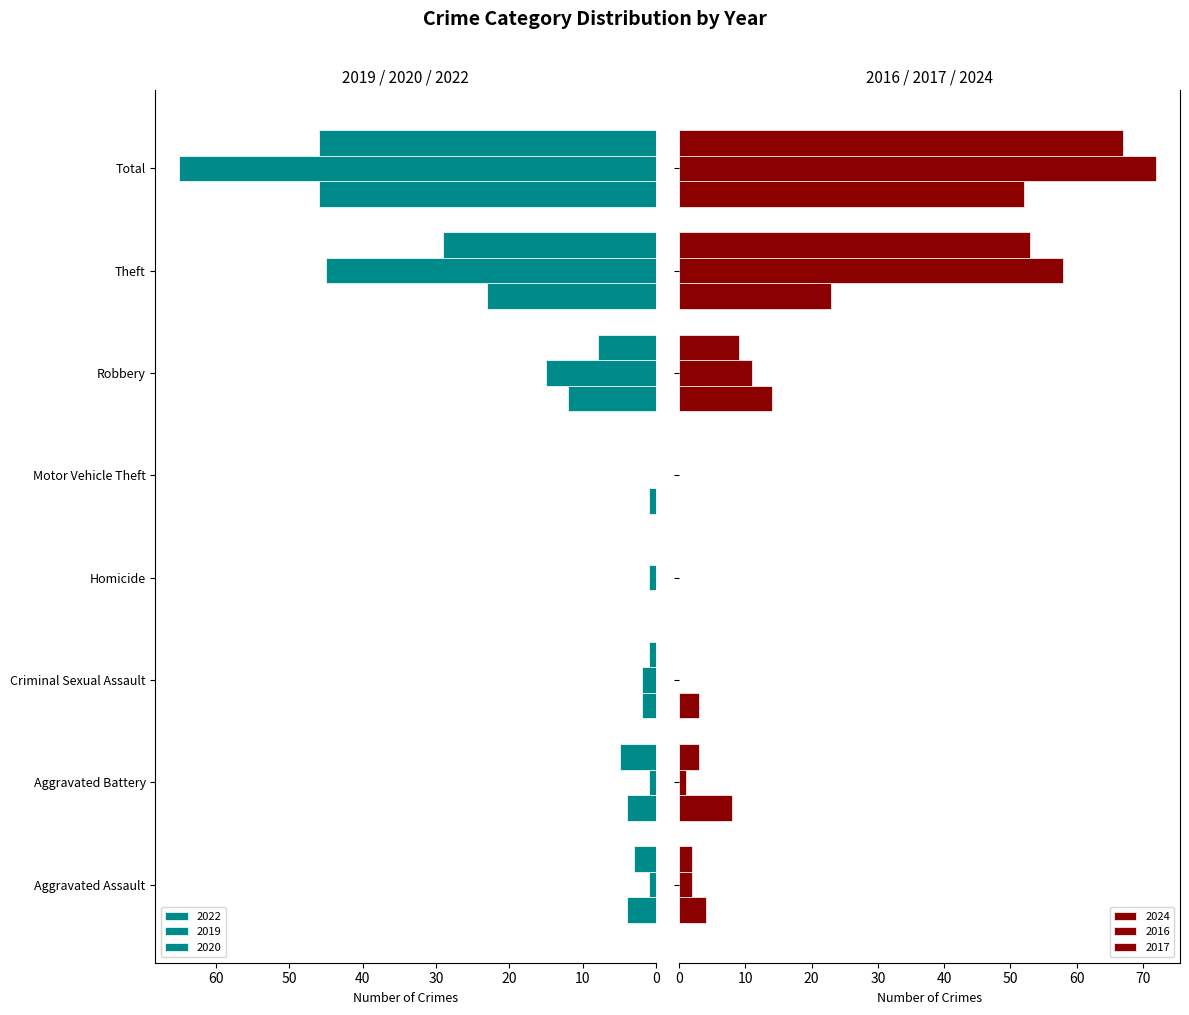

How many categories are shown in the chart?

8